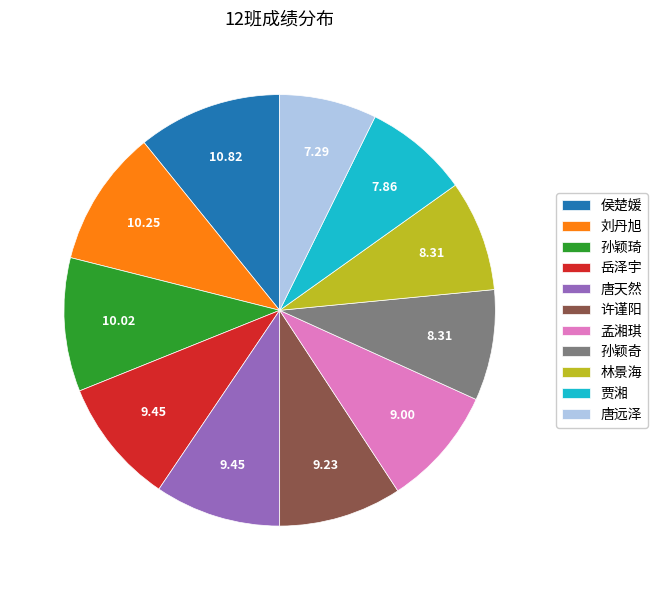

True or false: 许谨阳 accounts for 19% of the total.

False